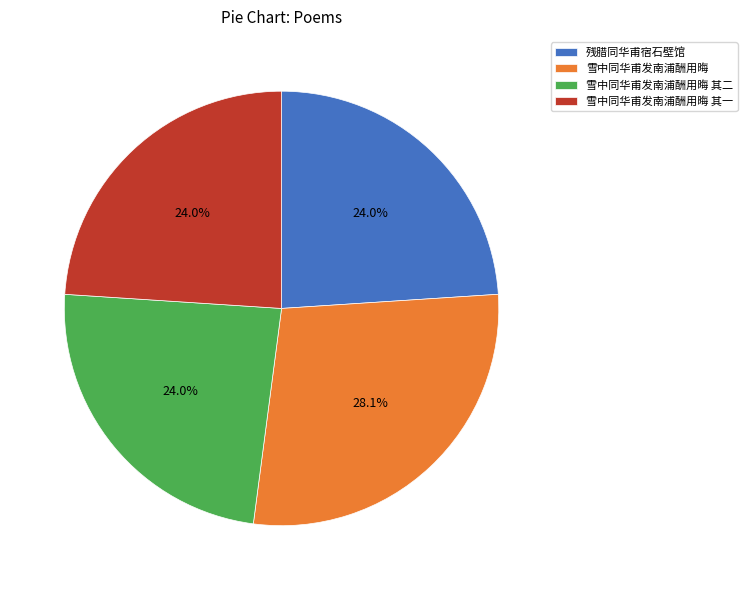

Approximately how many times larger is the value at 雪中同华甫发南浦酬用晦 其二 compared to 残腊同华甫宿石壁馆?

1.0